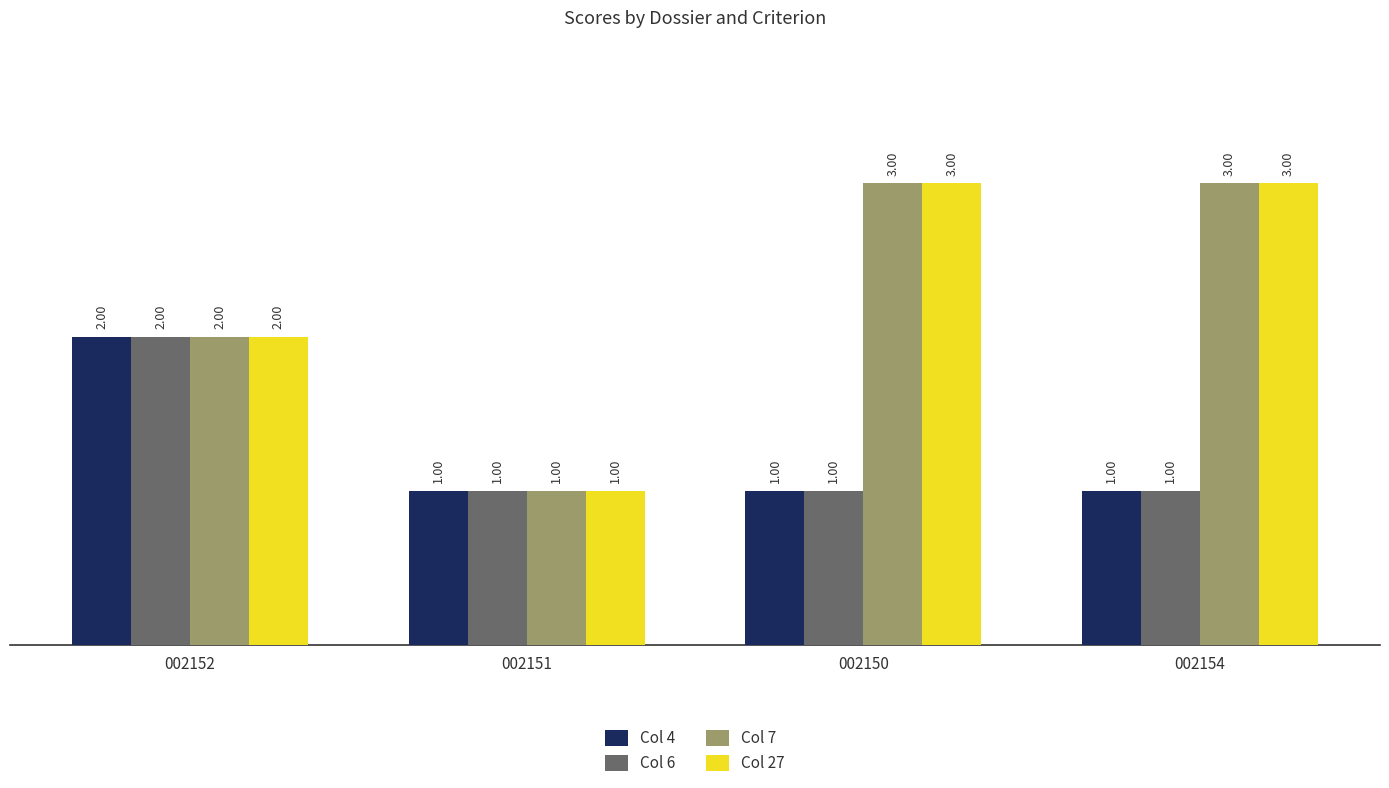

What is the difference between the Col 4 values at 002150 and 002152?

1